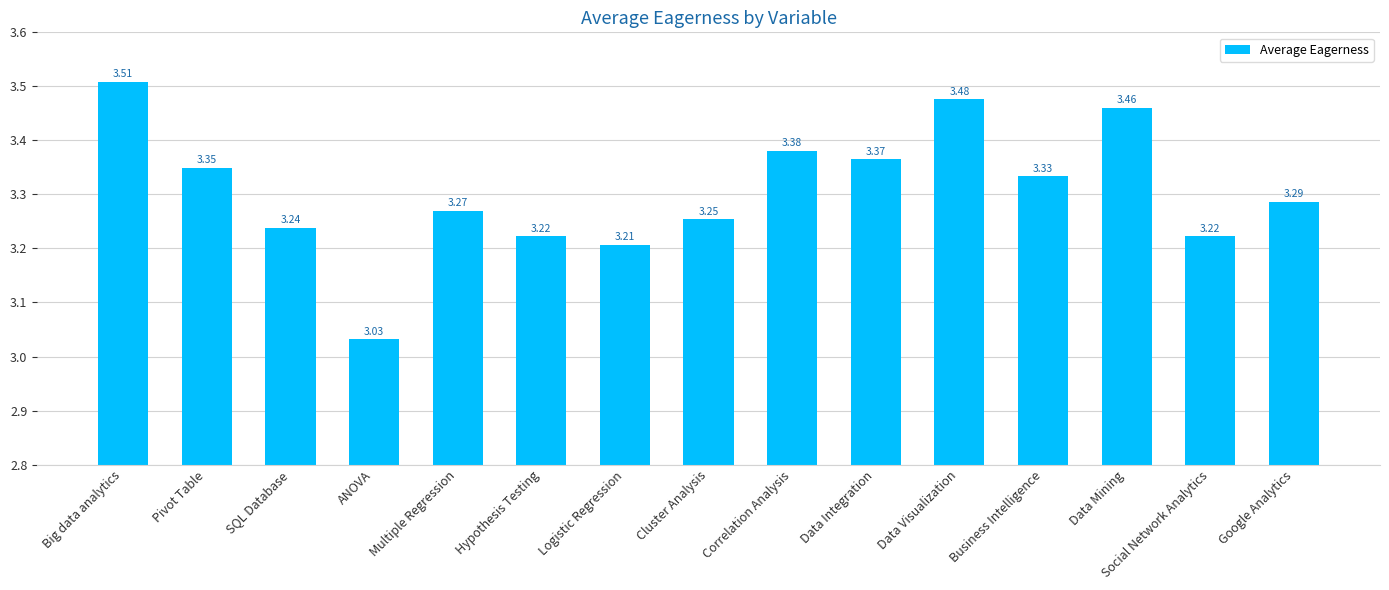

The value at Multiple Regression is 2.0. True or false?

False